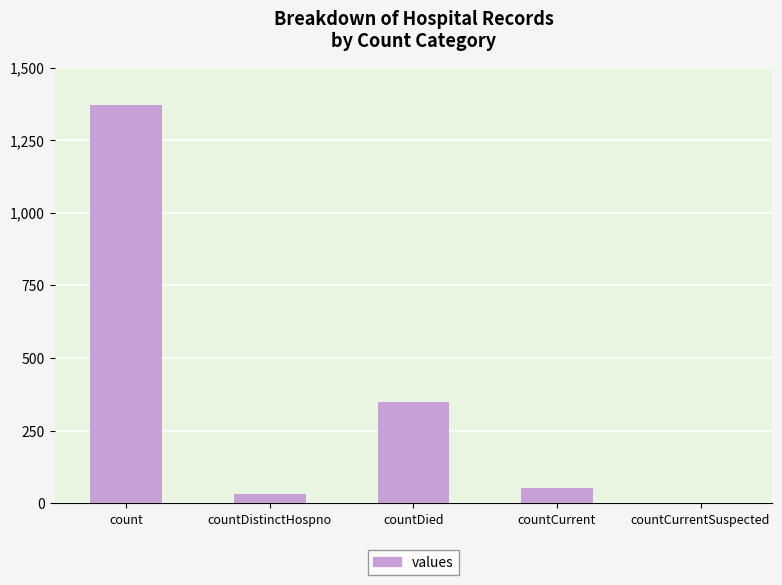

Reading left to right, what are all the values shown in this chart?

1371	33	349	52	0